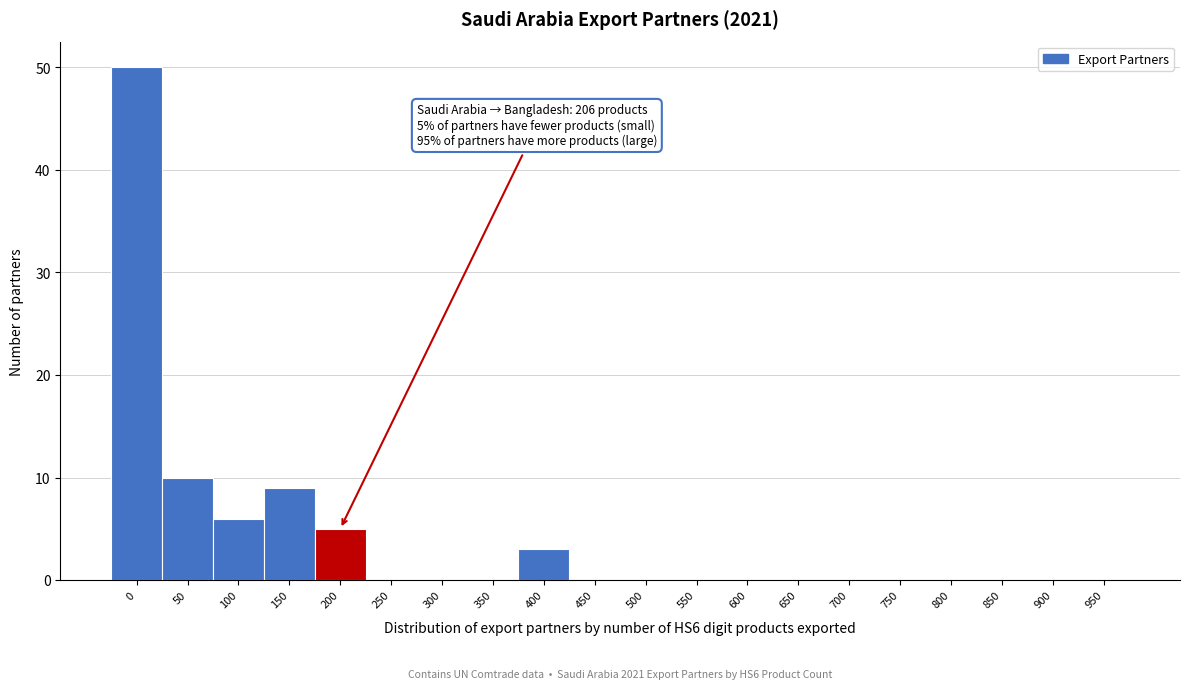

Reading left to right, list all the values displayed in this chart.

0=50	50=10	100=6	150=9	200=5	250=0	300=0	350=0	400=3	450=0	500=0	550=0	600=0	650=0	700=0	750=0	800=0	850=0	900=0	950=0